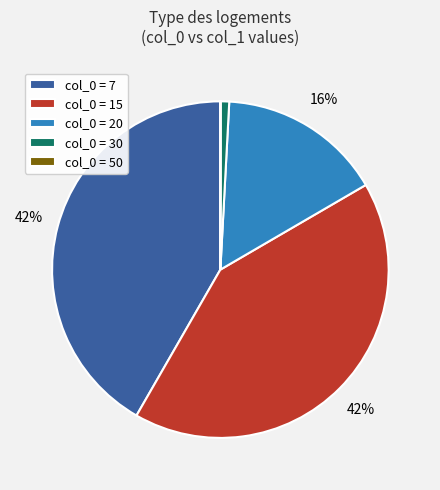

The col_0 = 15 slice represents 51% of the pie. True or false?

False